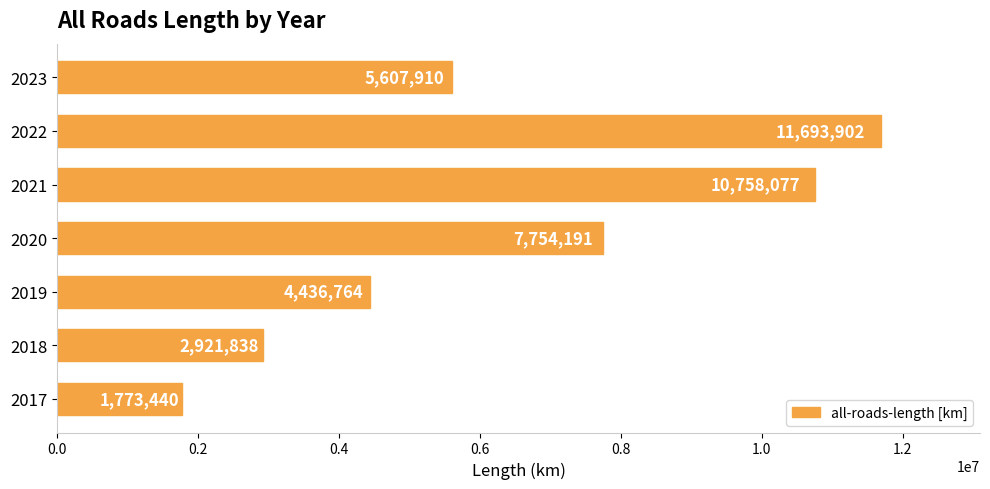

Which label corresponds to the smallest value in the chart?

2017